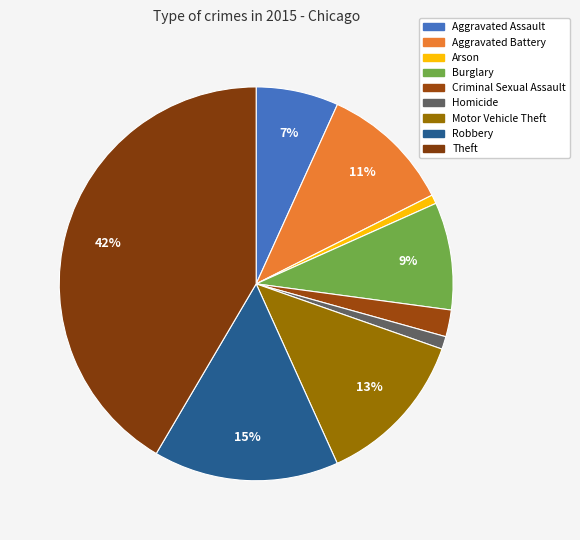

Which has a higher value, Arson or Aggravated Battery?

Aggravated Battery